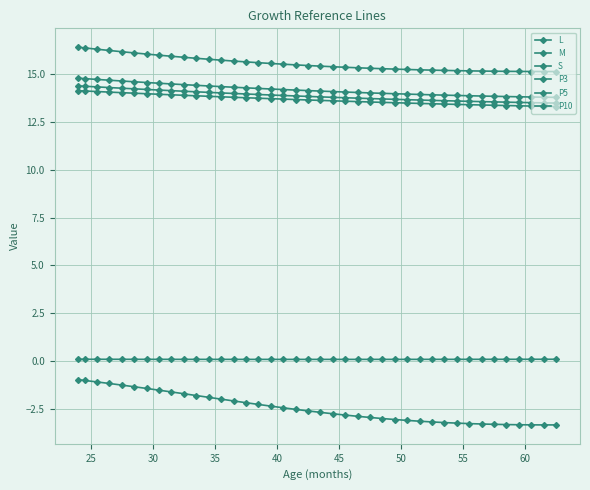

Is this an area chart (filled region under the line)?

No